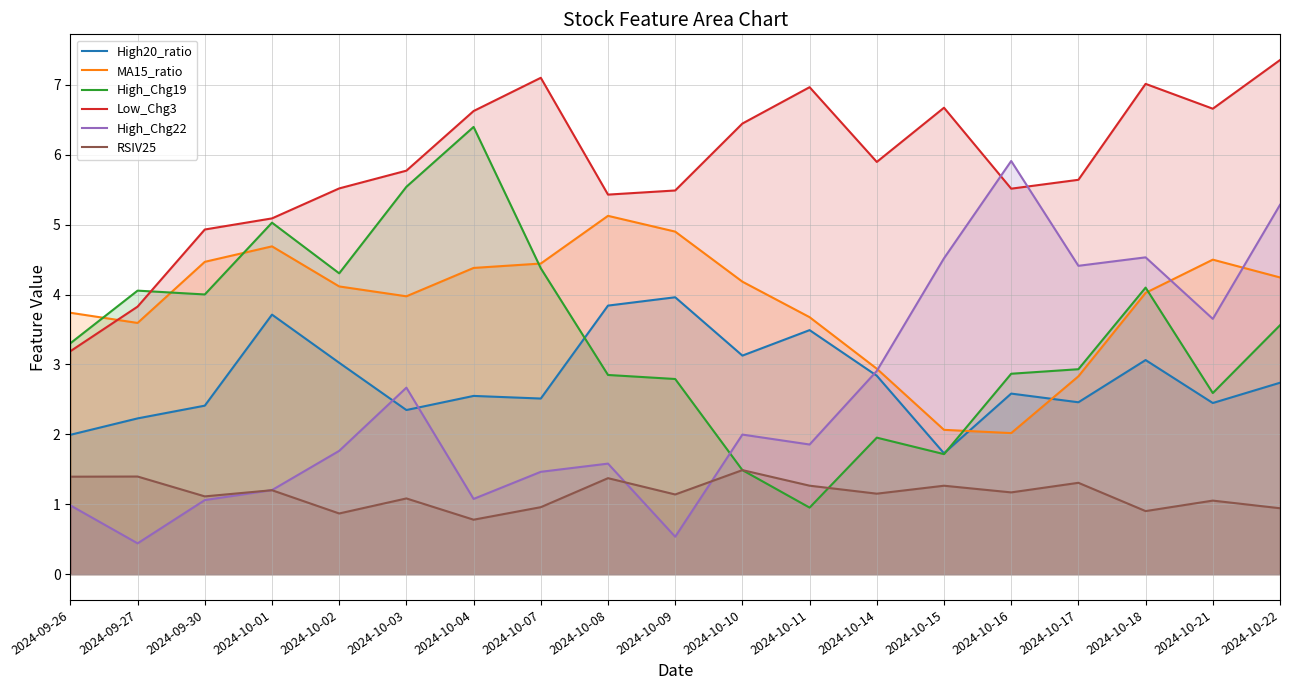

Count the number of data series in this chart.

6